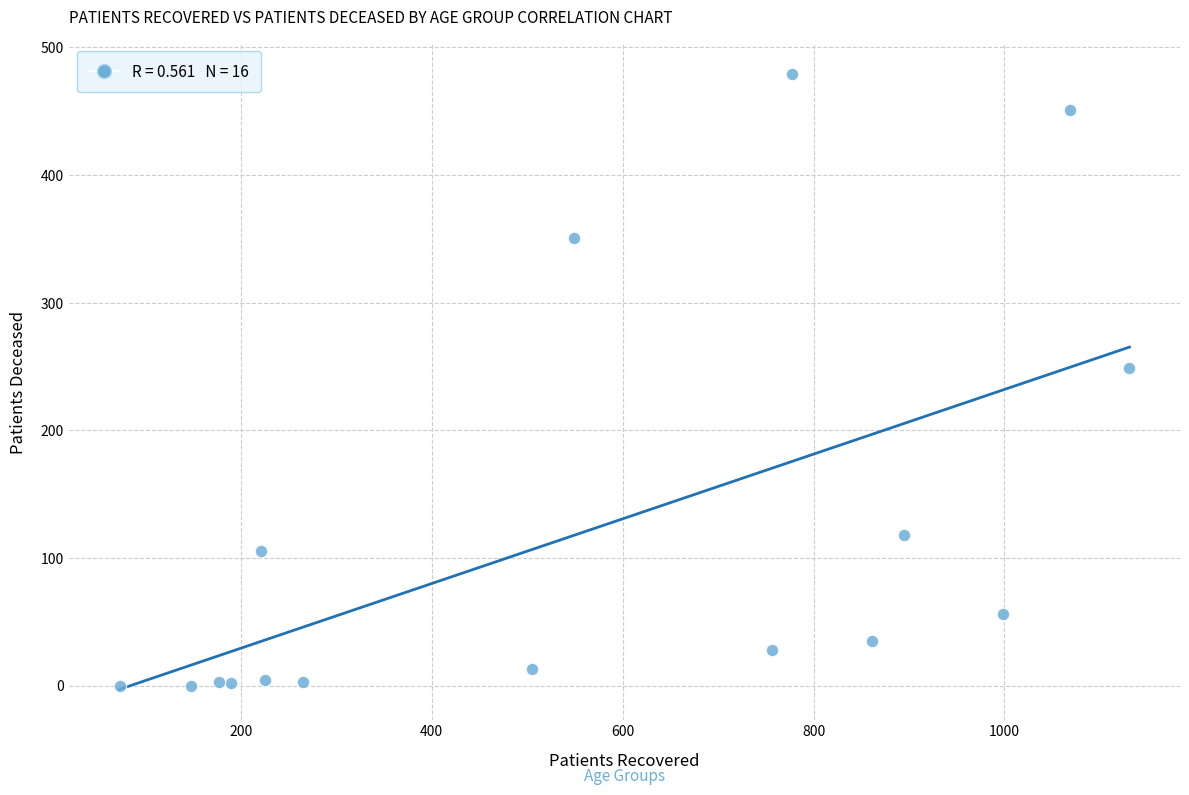

What Y value in the scatter plot is closest to 239?

249